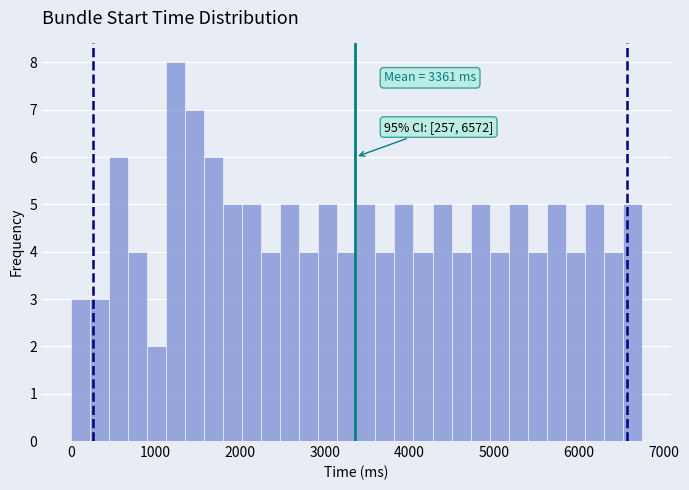

Around what value on the x-axis is the tallest bar? Give the approximate position of its centre, as read against the axis.

1200